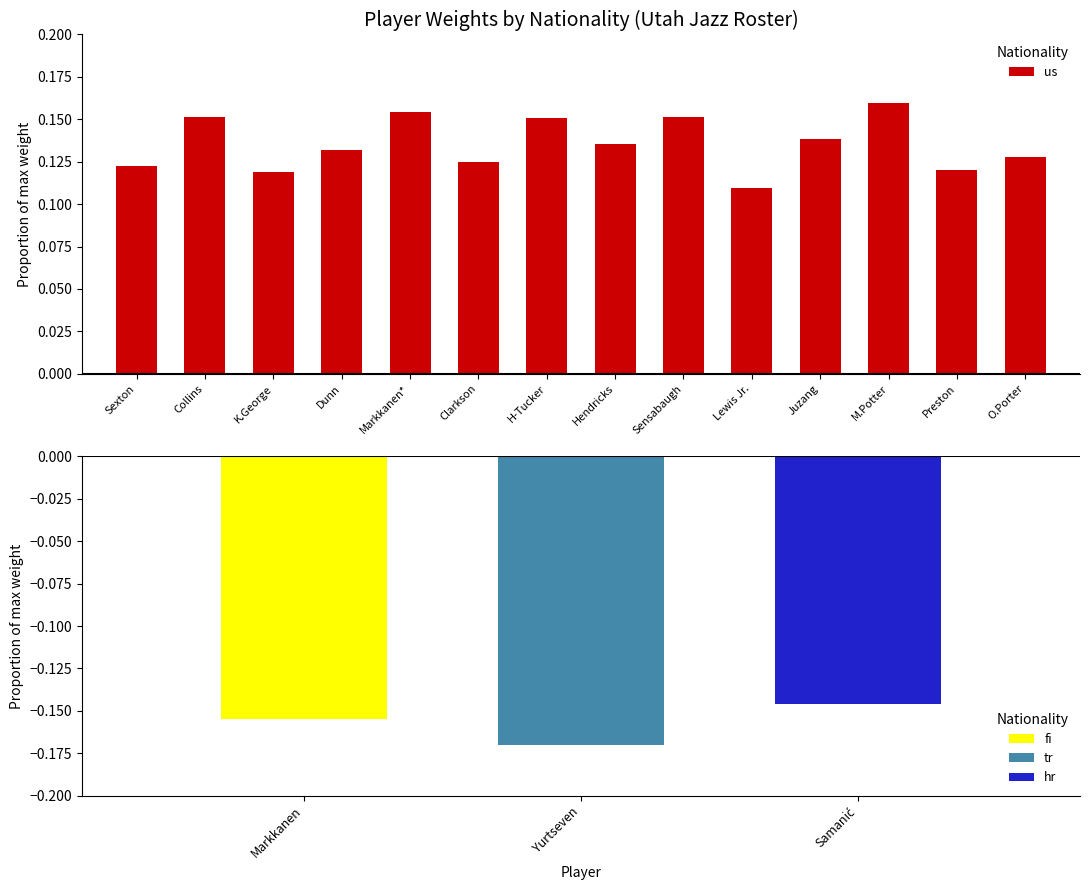

What is the label of the 12th bar from the right?

K.George